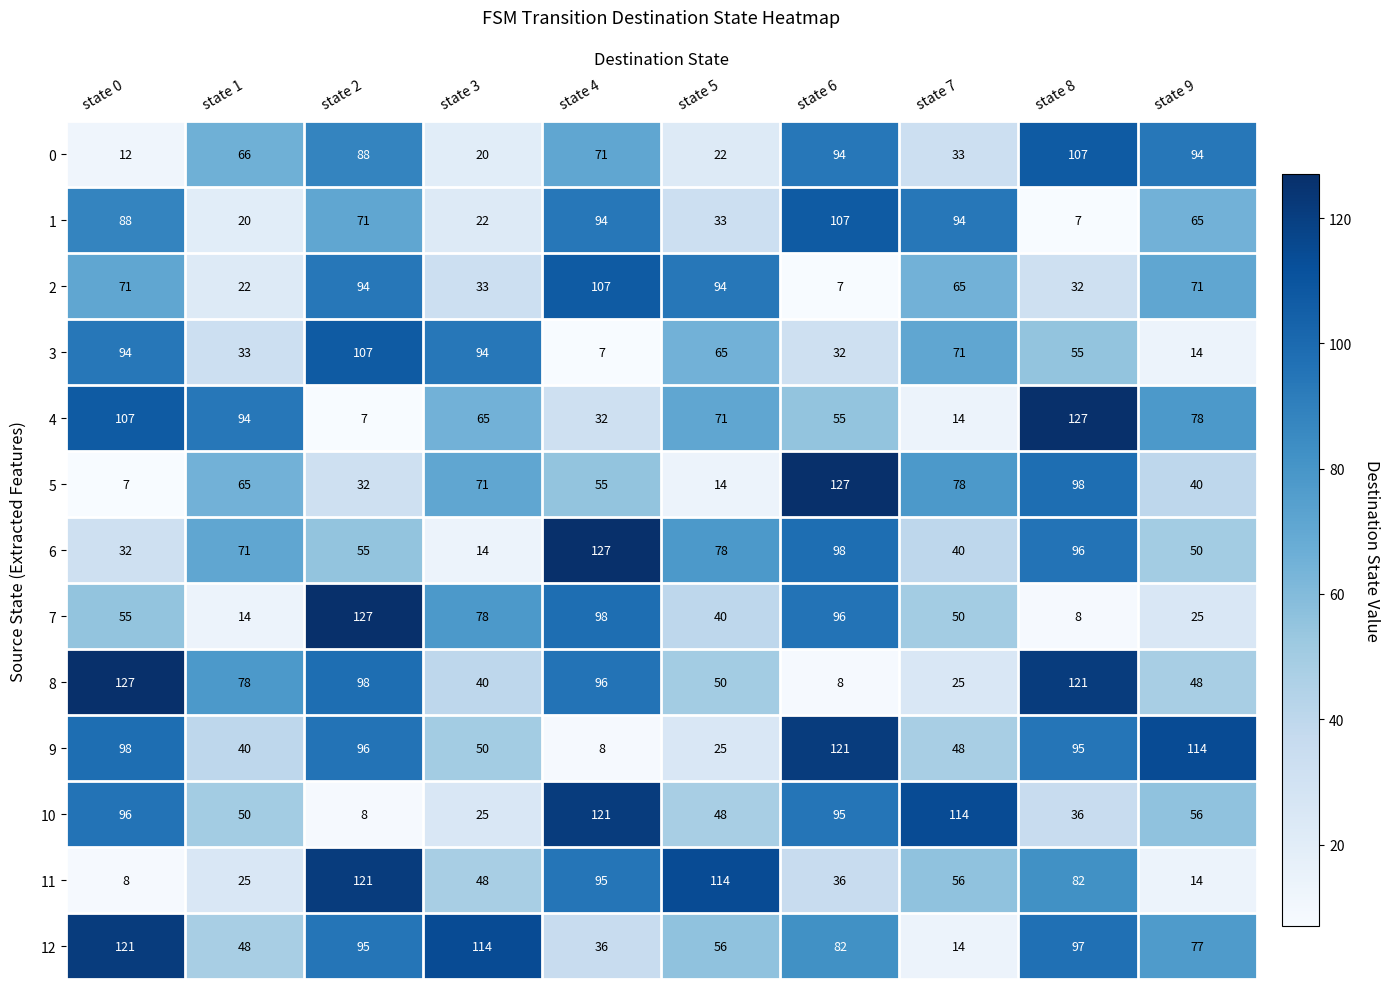

True or false: 12 has a value of 194 at state 3.

False